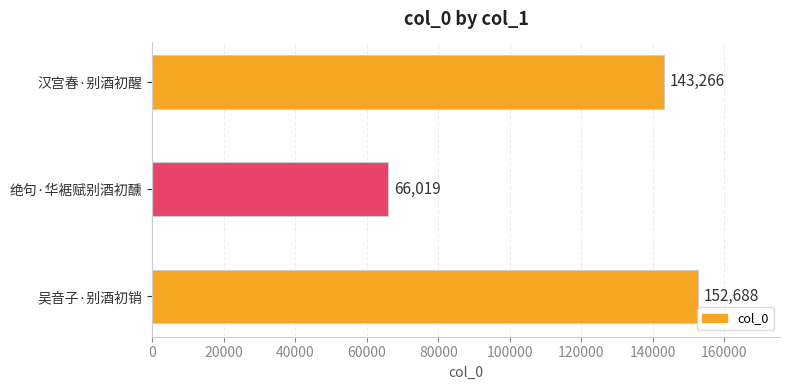

Reading bottom to top, what are all the values shown in this chart?

152688	66019	143266